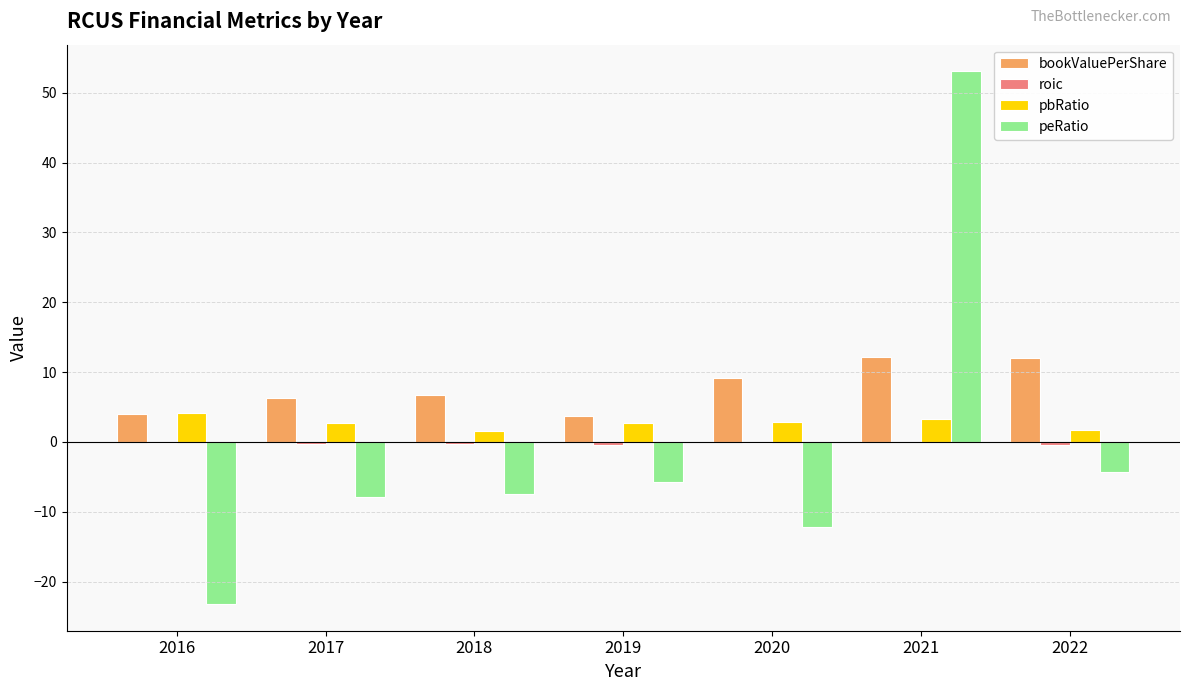

What is the greatest value displayed?

53.1